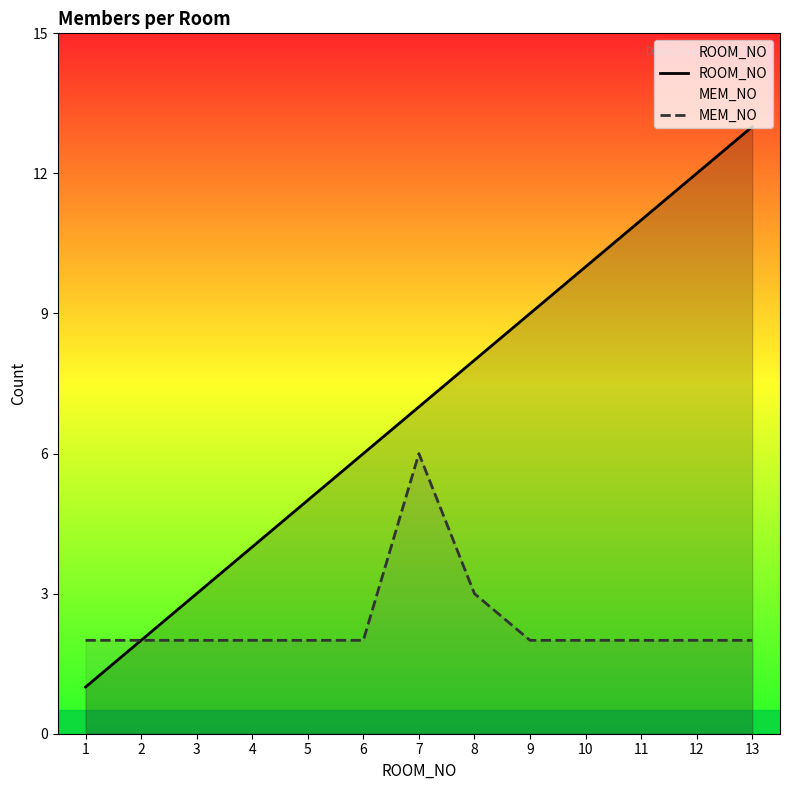

Where is MEM_NO nearest to the value 4?

8